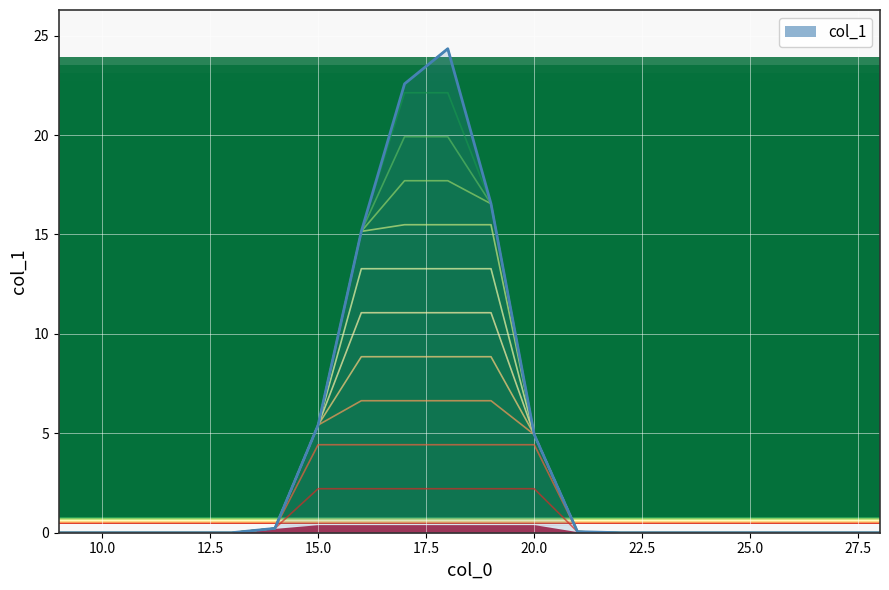

Is it true that the value at 22 is -15.9?

False